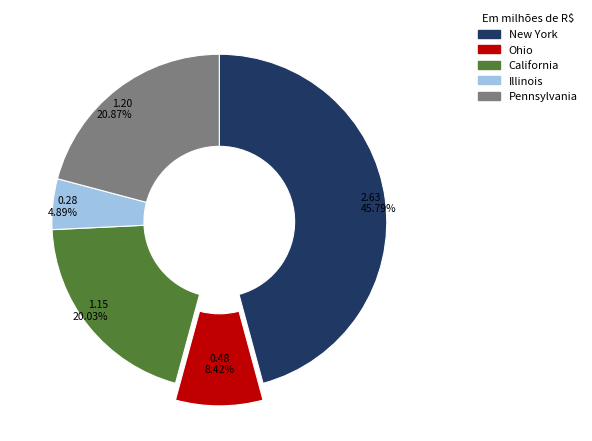

Is it true that Illinois is 17% of the pie?

False